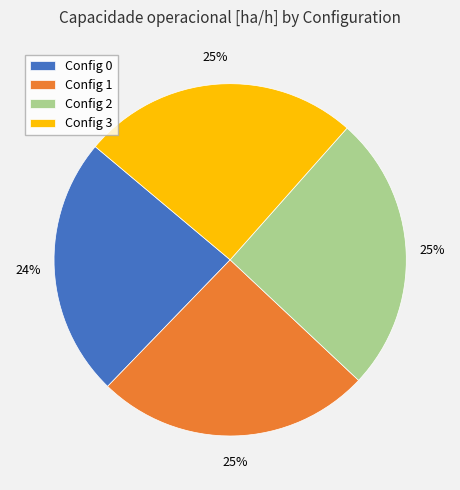

How many slices are in this pie chart?

4